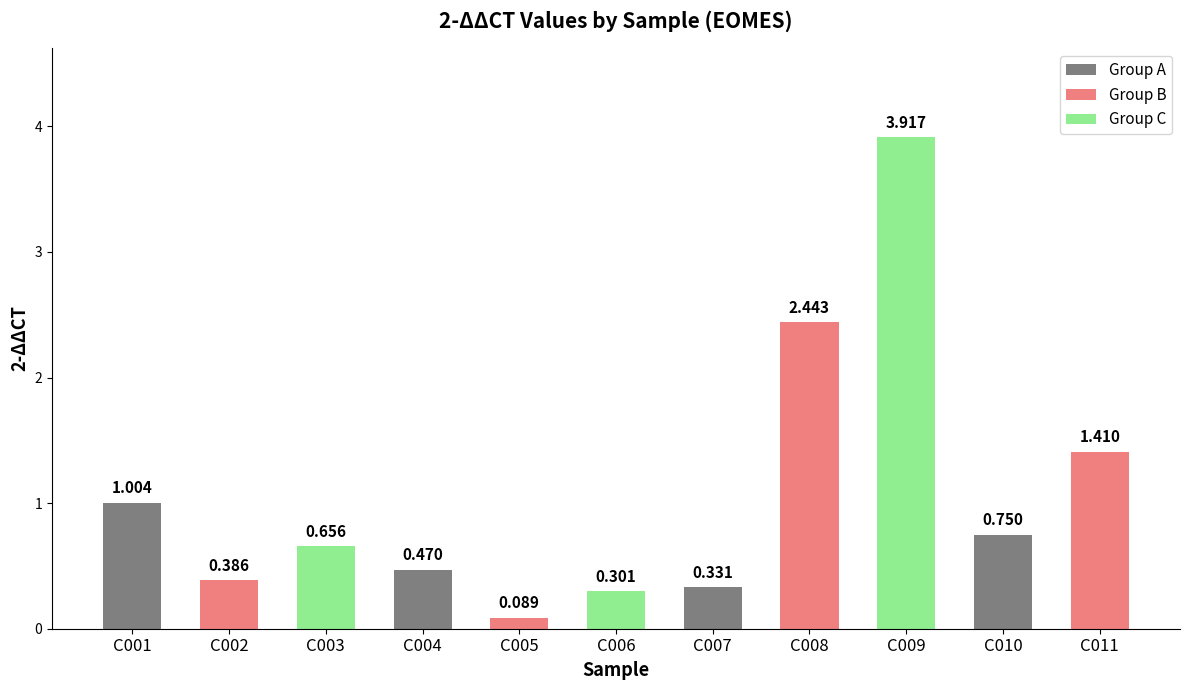

How many bars are there in total?

11